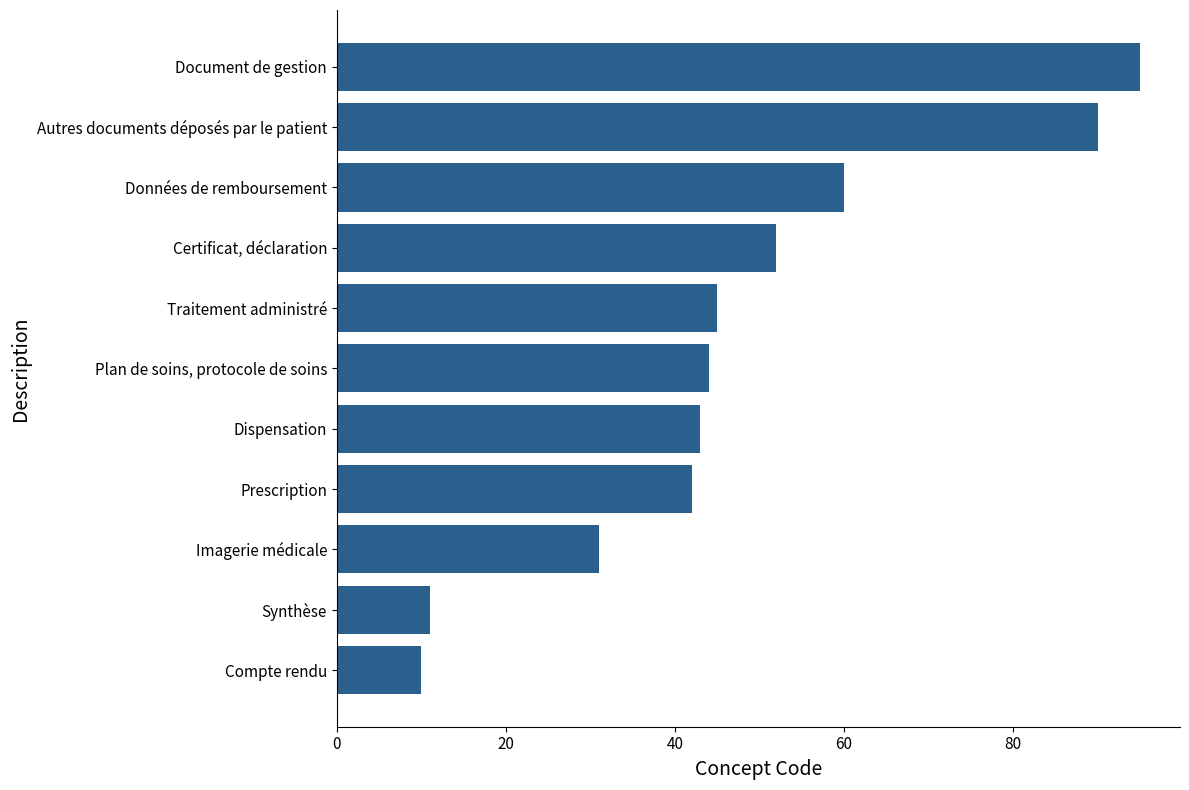

Does the chart contain stacked bars?

No